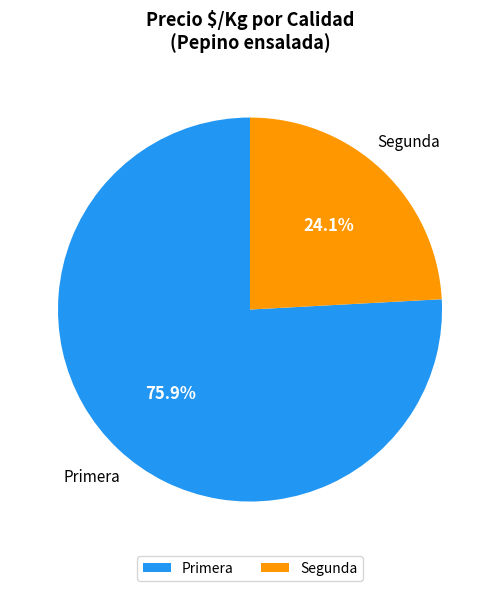

Does Primera account for over 50% of the chart?

Yes